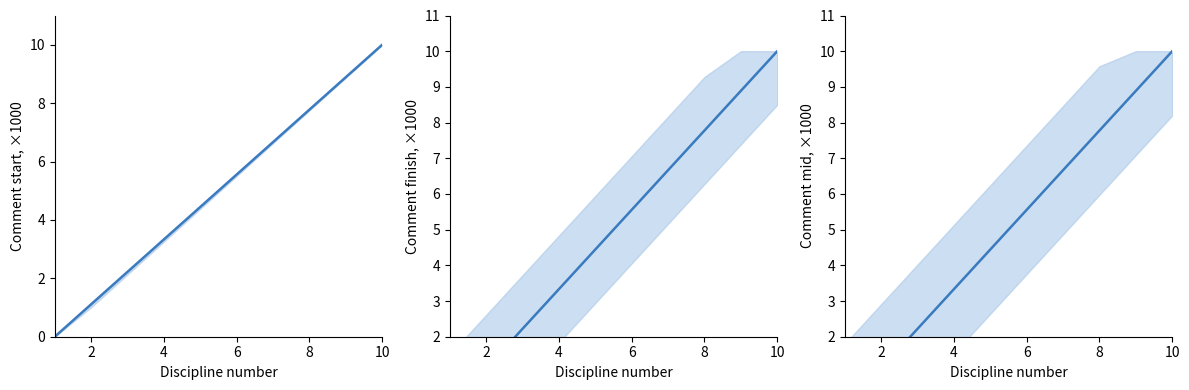

What is the value of the Finish point at the 8th from the left?

7.8